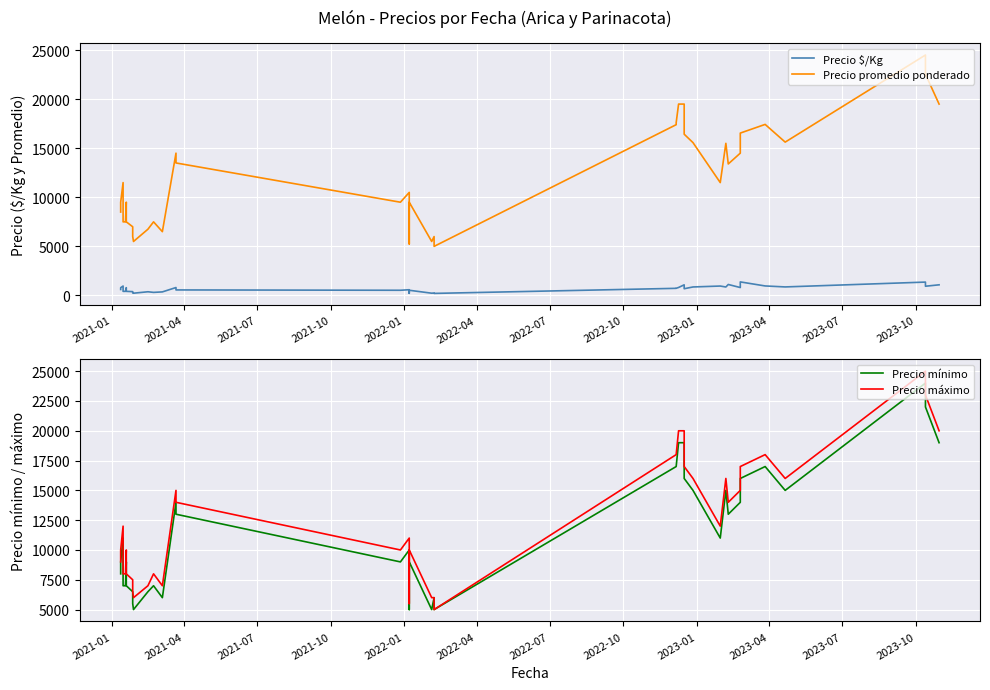

Is the value of Precio máximo at 18 greater than the value of Precio promedio ponderado at 33?

No